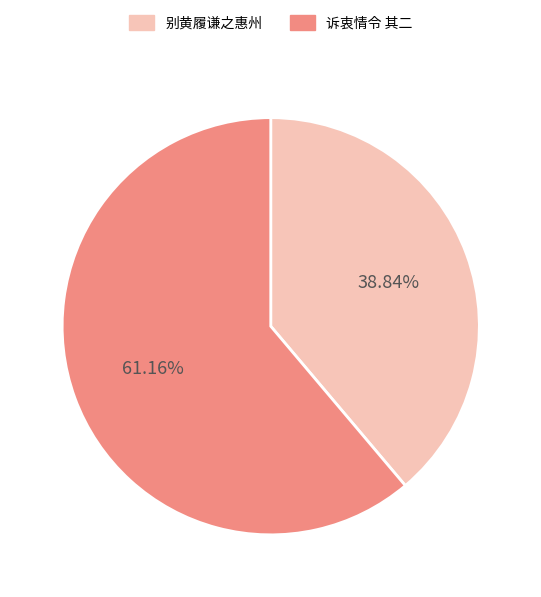

Is there any slice that represents more than half of the pie?

Yes